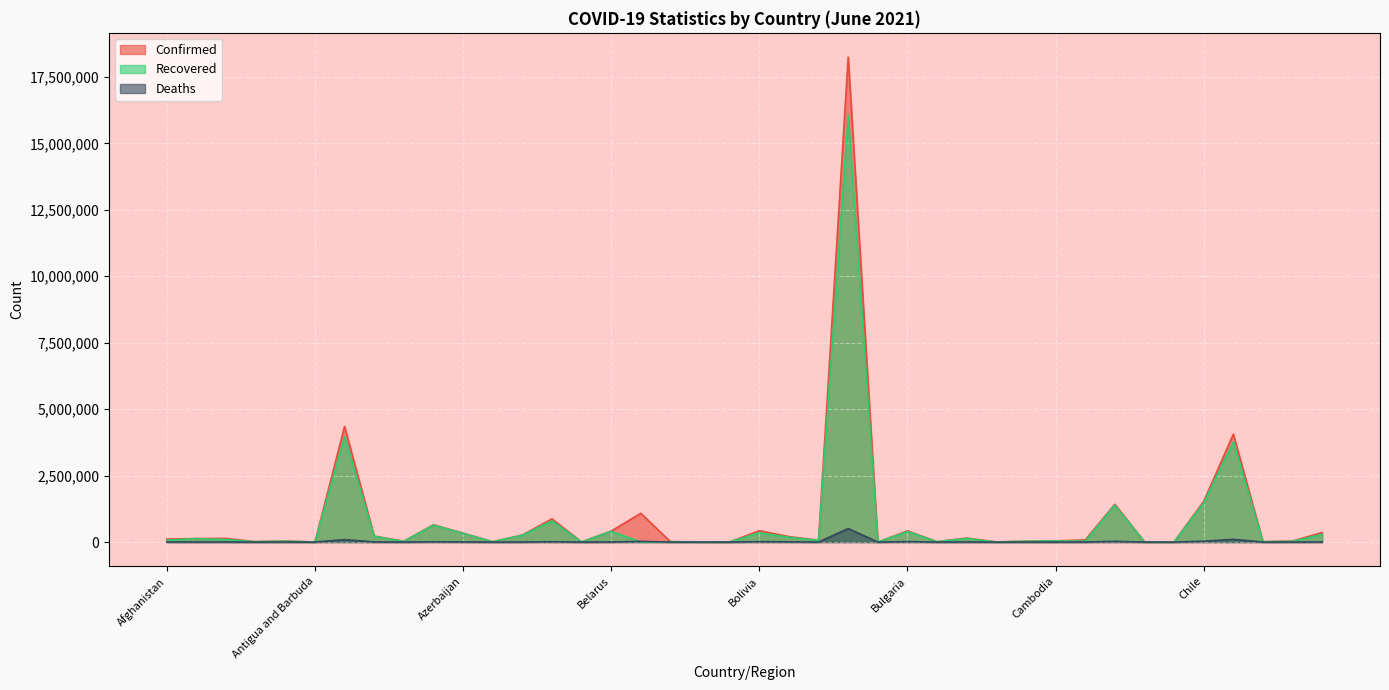

Rank the categories by Deaths value from highest to lowest.

Brazil, Colombia, Argentina, Chile, Canada, Belgium, Bulgaria, Bolivia, Bangladesh, Austria, Bosnia and Herzegovina, Azerbaijan, Costa Rica, Armenia, Afghanistan, Algeria, Burma, Belarus, Albania, Bahrain, Cameroon, Botswana, Australia, Congo (Kinshasa), Angola, Cambodia, Belize, Cabo Verde, Bahamas, Chad, Burkina Faso, Congo (Brazzaville), Andorra, Benin, Central African Republic, Barbados, Antigua and Barbuda, Burundi, Brunei, Bhutan